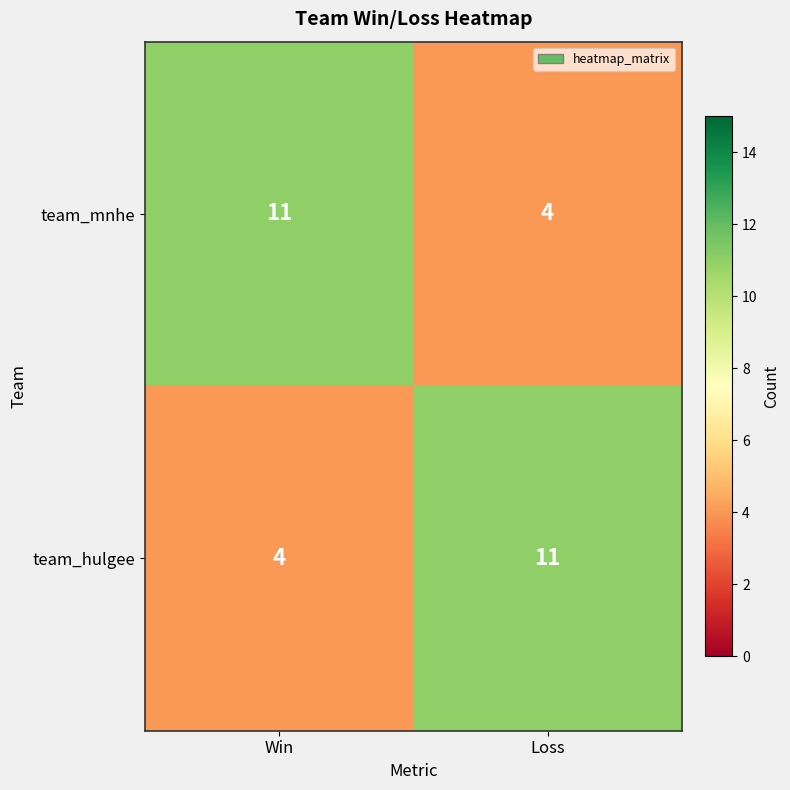

List the labels in order of team_mnhe value, smallest first.

Loss, Win